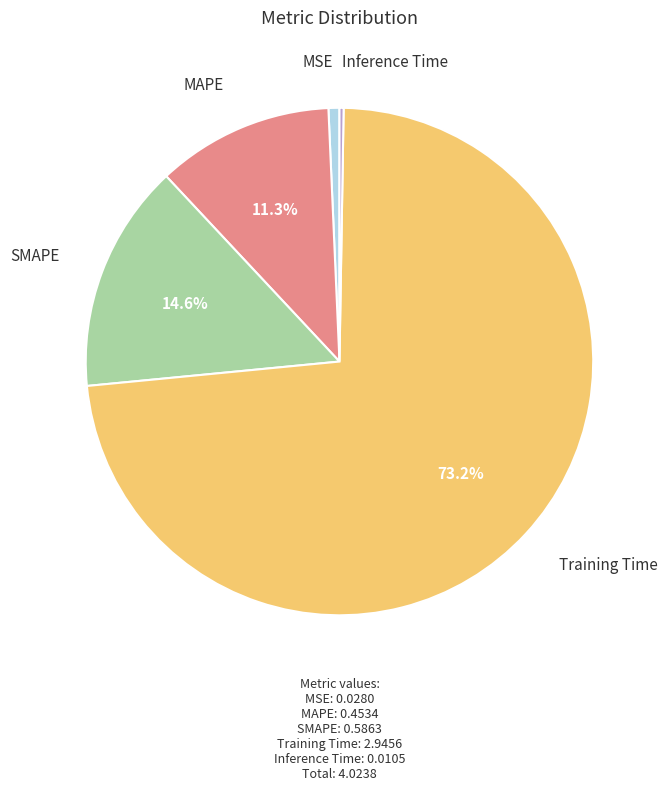

Is there any slice that represents more than half of the pie?

Yes